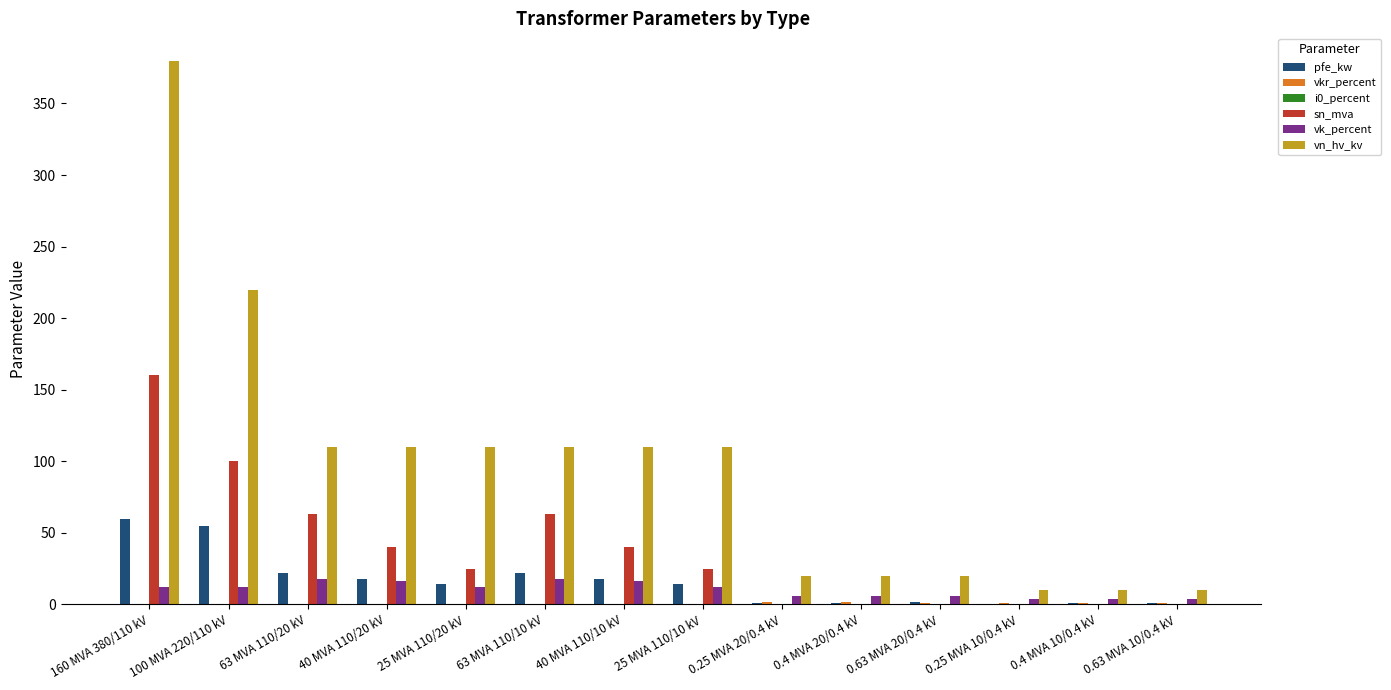

What is the maximum value for sn_mva?

160.0